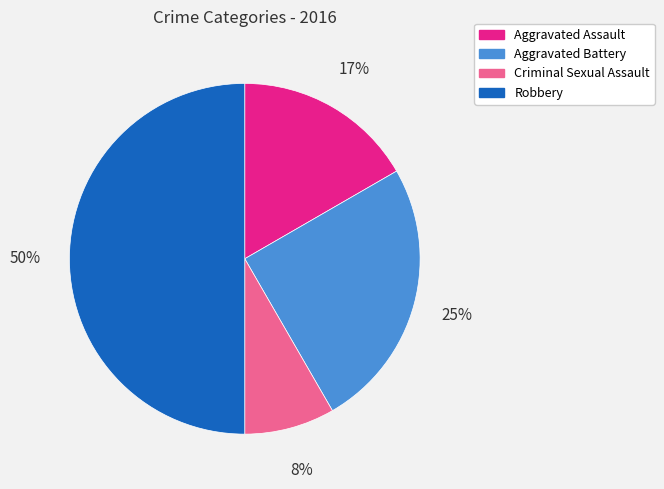

What percentage is the Criminal Sexual Assault slice, to the nearest percent?

8%